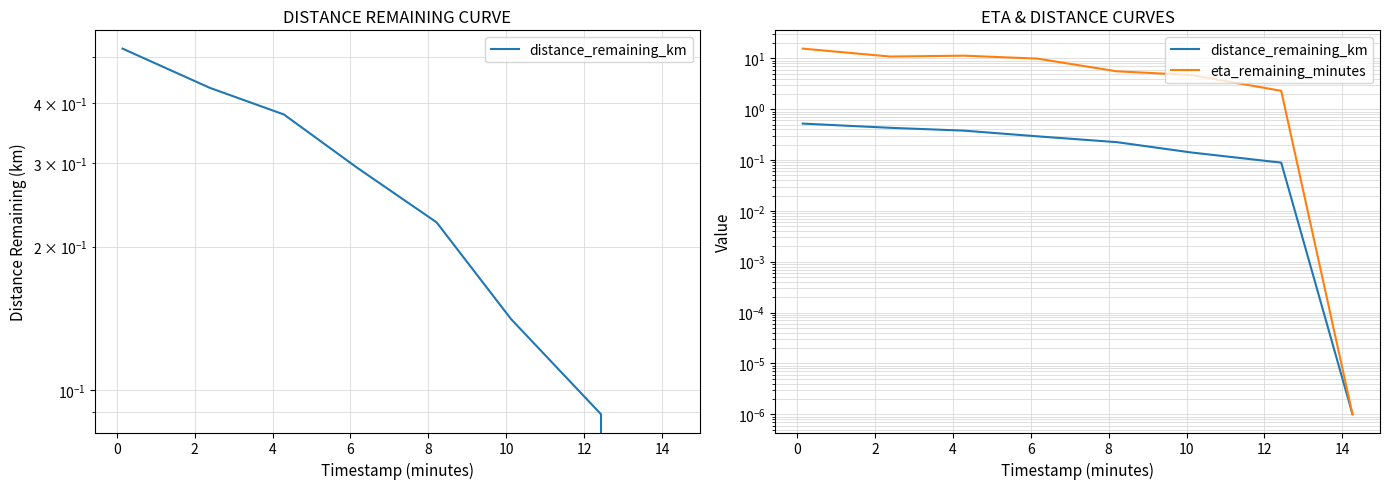

At how many categories does at least one series exceed 9?

4